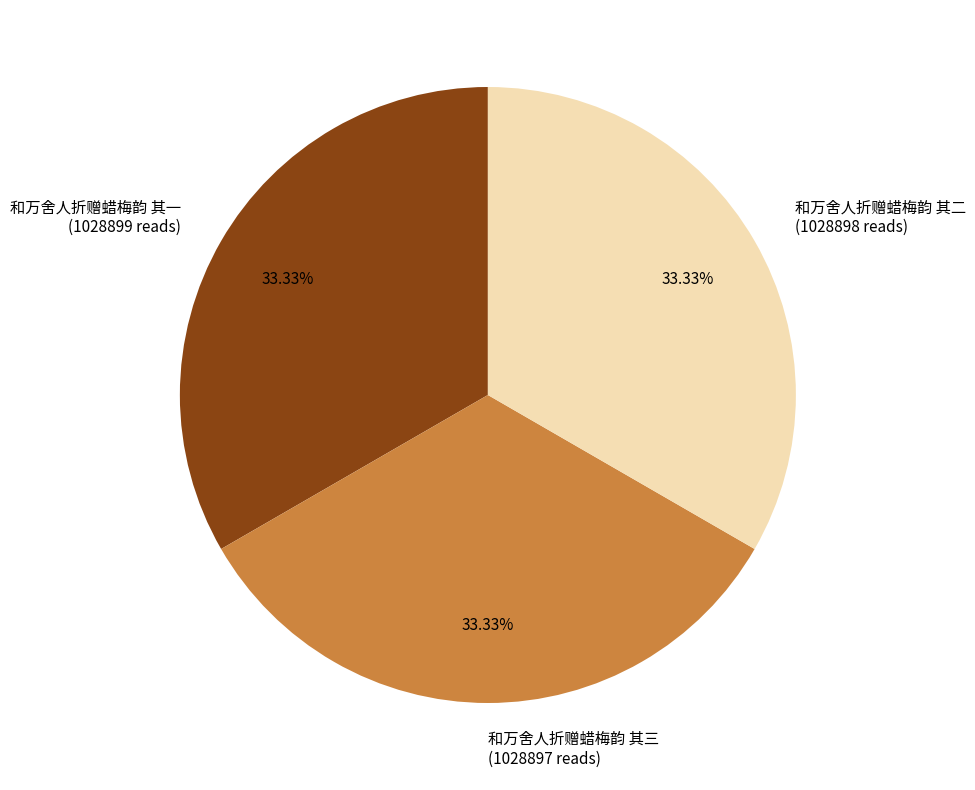

Does any single category account for the majority?

No